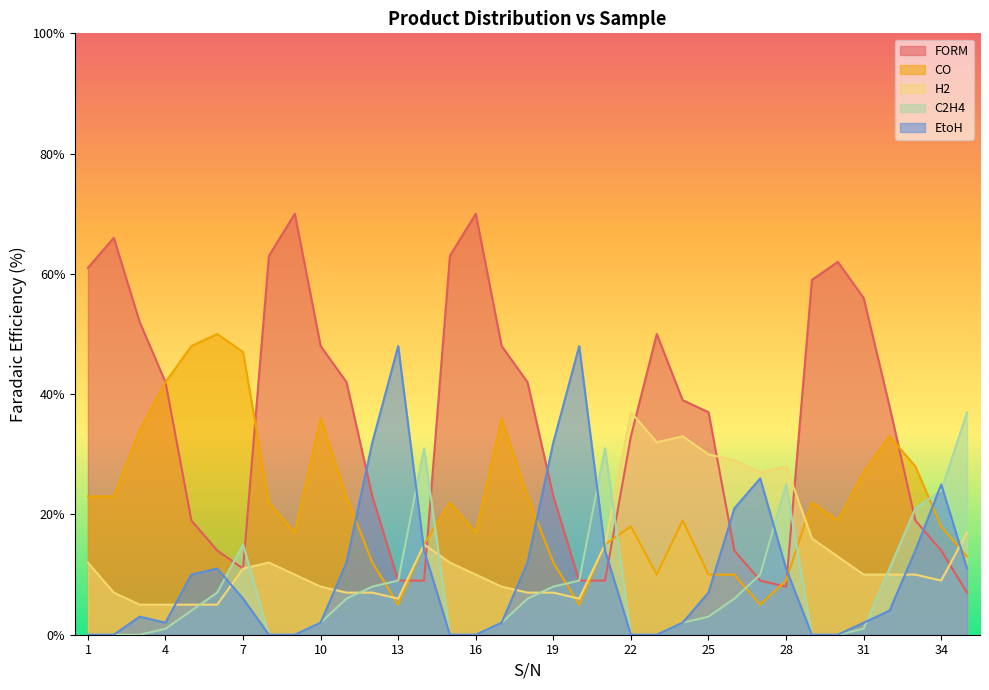

At which category does FORM reach its first local peak?

2